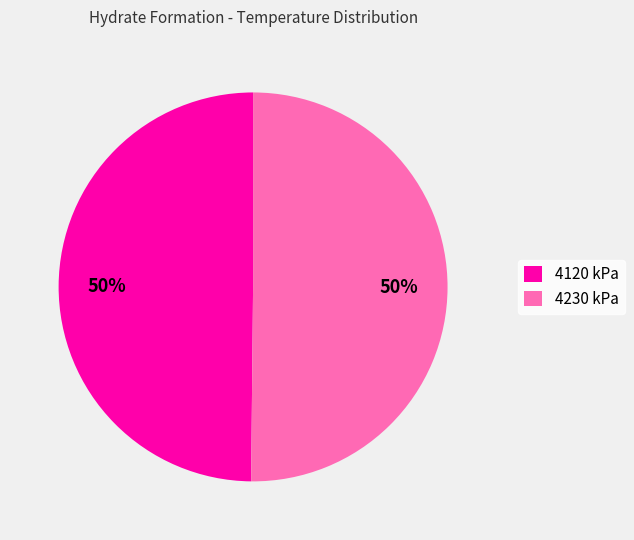

To the nearest percent, what percentage of the pie is 4120 kPa?

50%